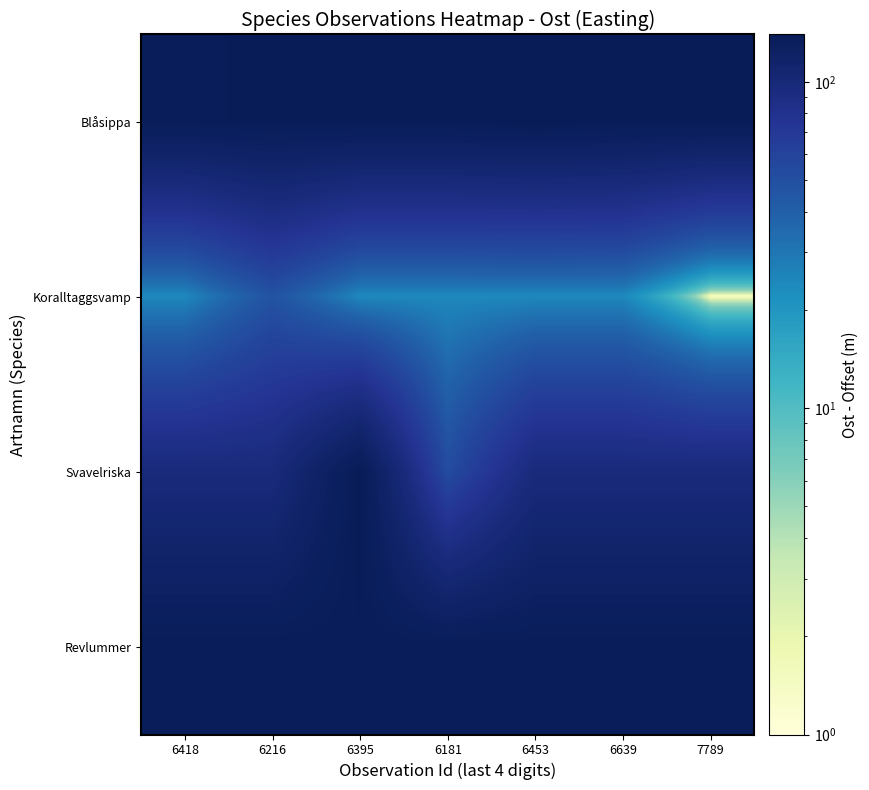

What is the total value across all series at 6453?

396.2